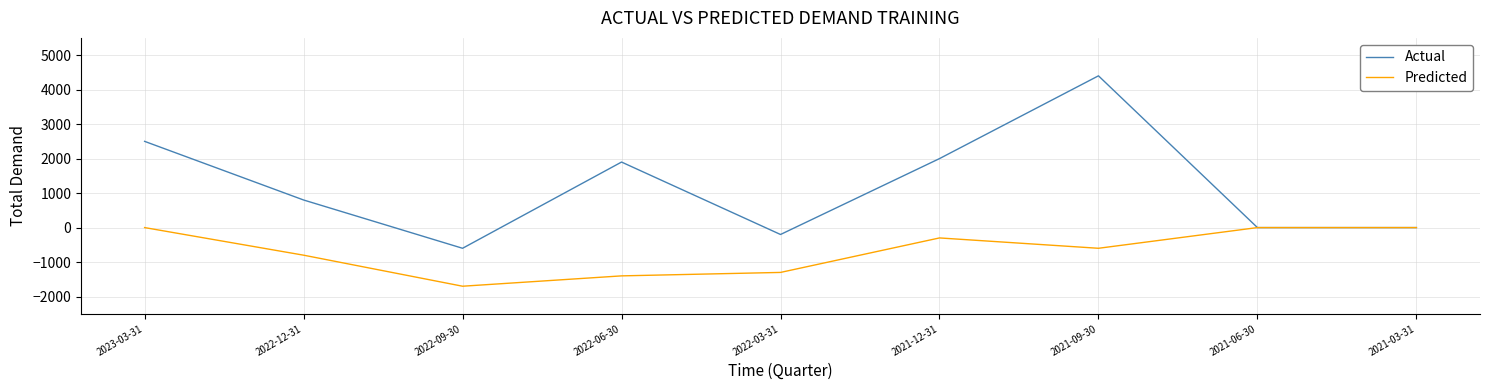

What is the sum of the Predicted values at 2021-03-31 and 2021-12-31?

-300